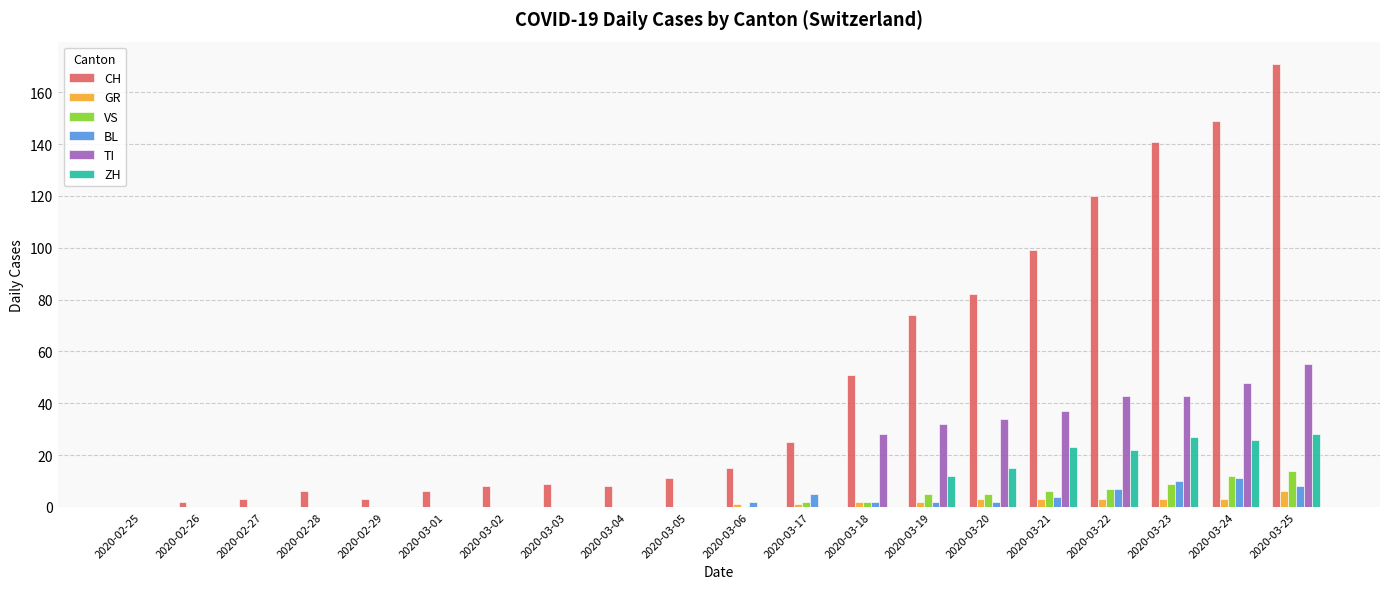

Which series has the largest range (max minus min)?

CH